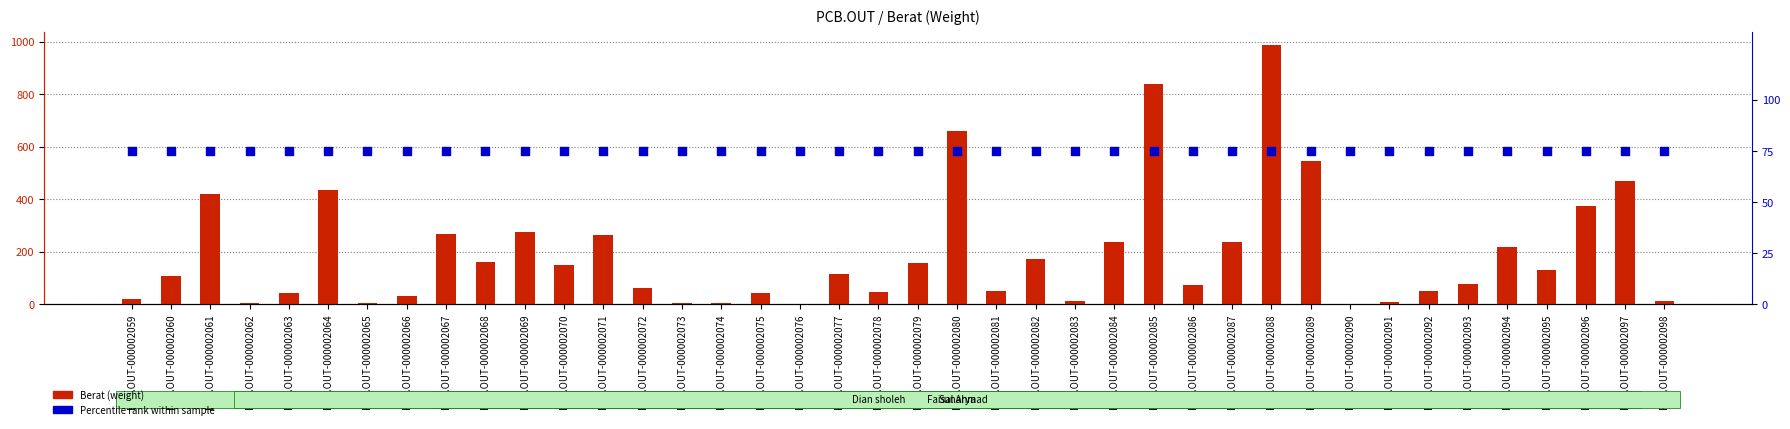

Which series has the widest spread of Y values?

Berat (weight)